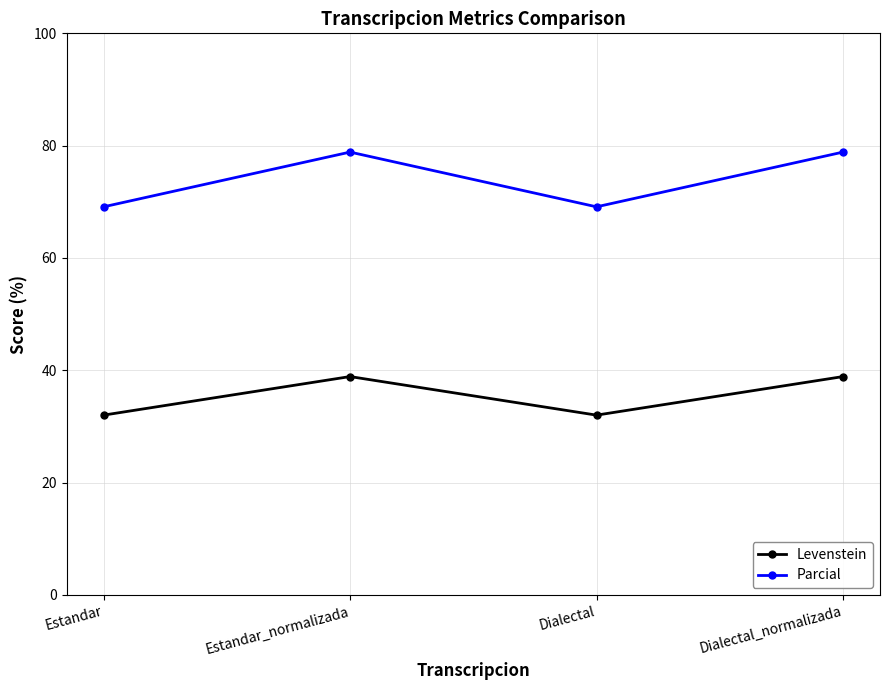

What is the label of the 2nd point from the left?

Estandar_normalizada